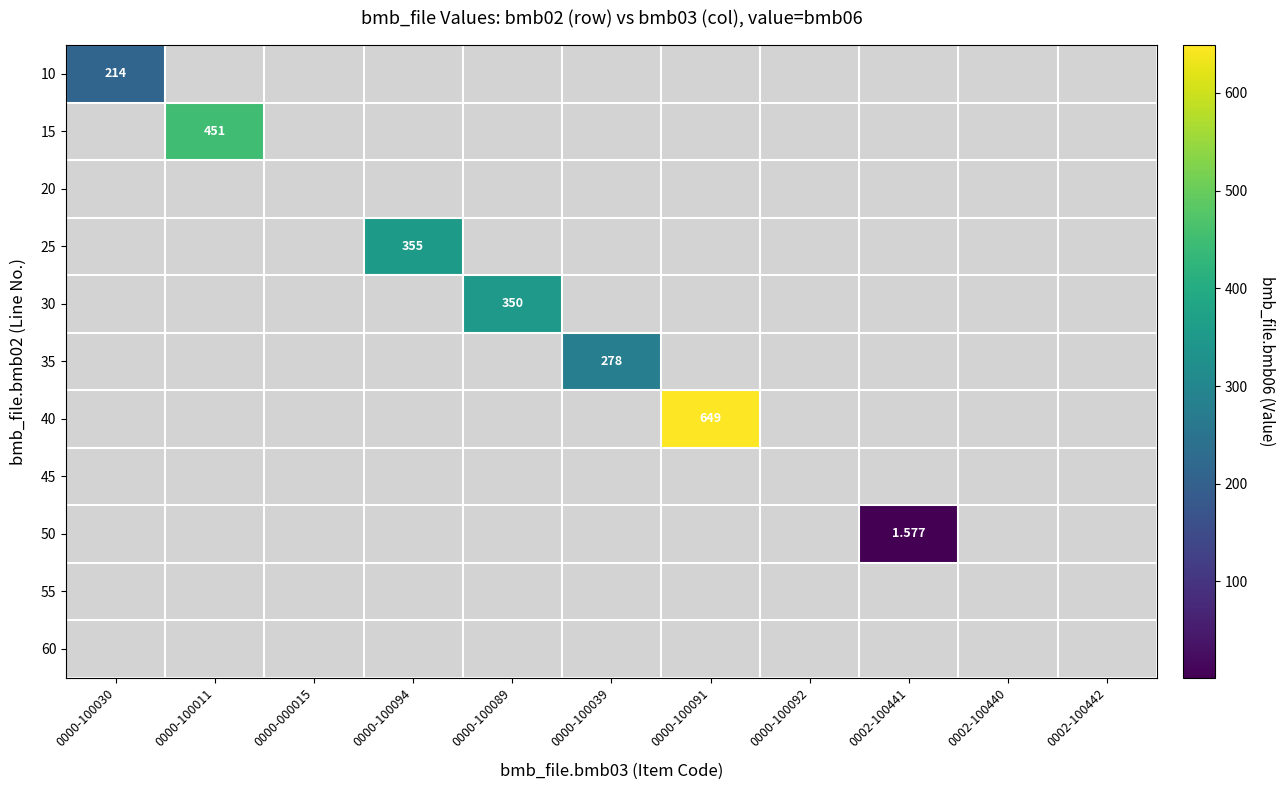

Is it true that 40 equals -256.0 at 0000-100011?

False